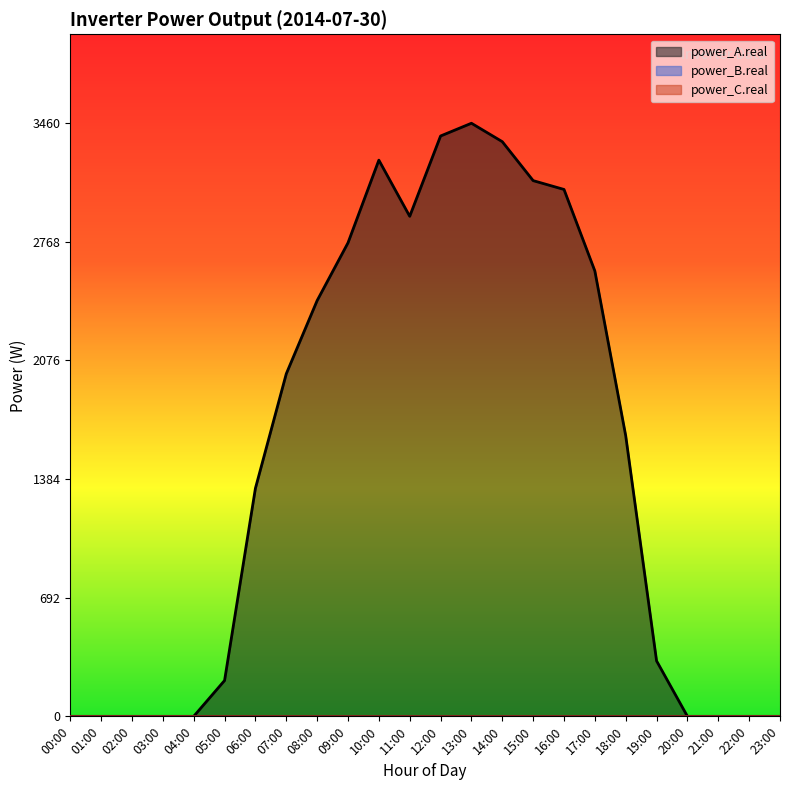

Count the number of data series in this chart.

3